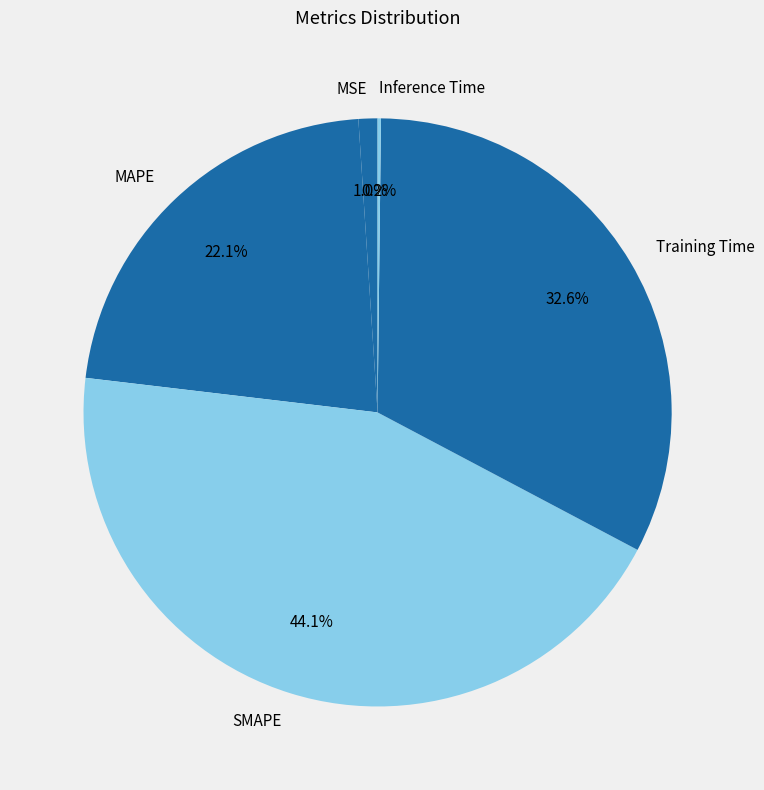

Is the sum of SMAPE and MAPE greater than half?

Yes